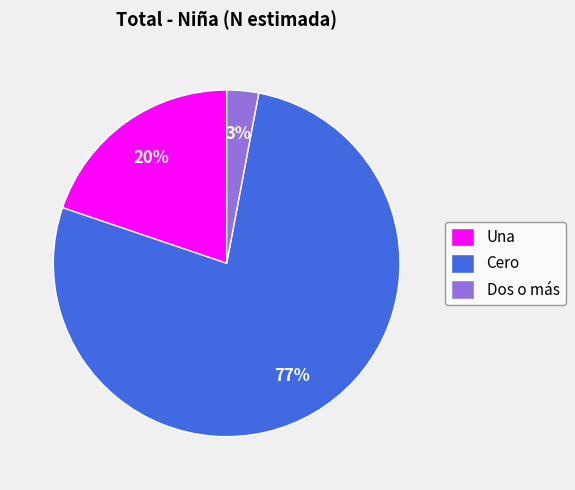

Which has a higher value, Cero or Dos o más?

Cero